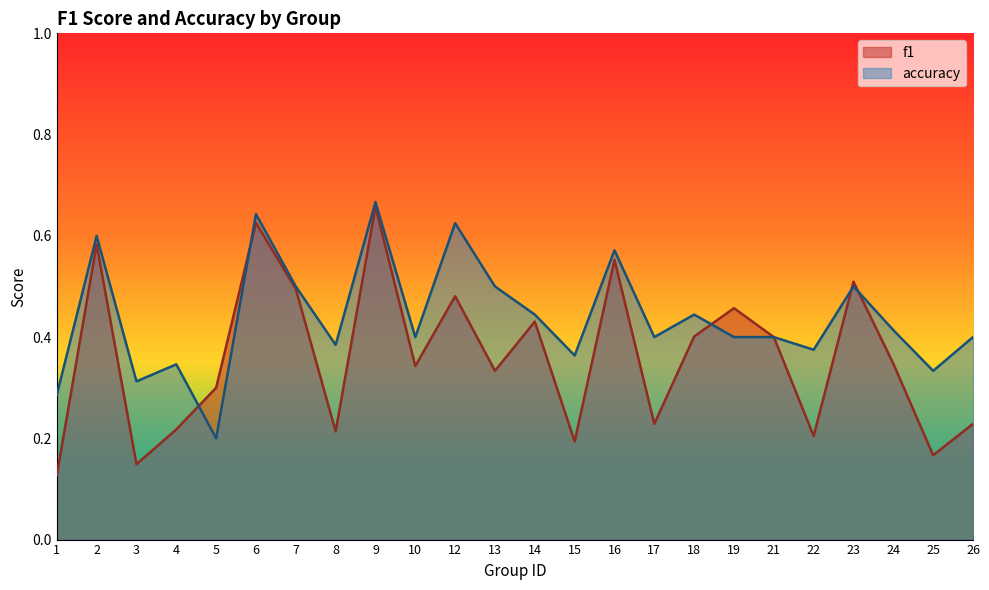

Reading left to right, extract all data points from this chart.

f1: 1=0.1	2=0.6	3=0.1	4=0.2	5=0.3	6=0.6	7=0.5	8=0.2	9=0.7	10=0.3	12=0.5	13=0.3	14=0.4	15=0.2	16=0.6	17=0.2	18=0.4	19=0.5	21=0.4	22=0.2	23=0.5	24=0.3	25=0.2	26=0.2
accuracy: 1=0.3	2=0.6	3=0.3	4=0.3	5=0.2	6=0.6	7=0.5	8=0.4	9=0.7	10=0.4	12=0.6	13=0.5	14=0.4	15=0.4	16=0.6	17=0.4	18=0.4	19=0.4	21=0.4	22=0.4	23=0.5	24=0.4	25=0.3	26=0.4